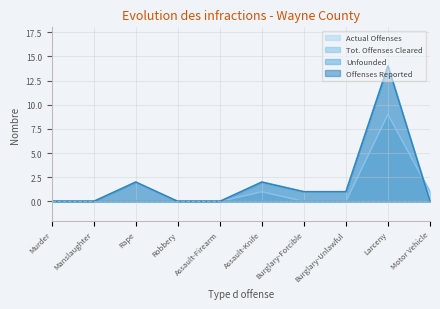

At which label does Offenses Reported first exceed 1?

Rape